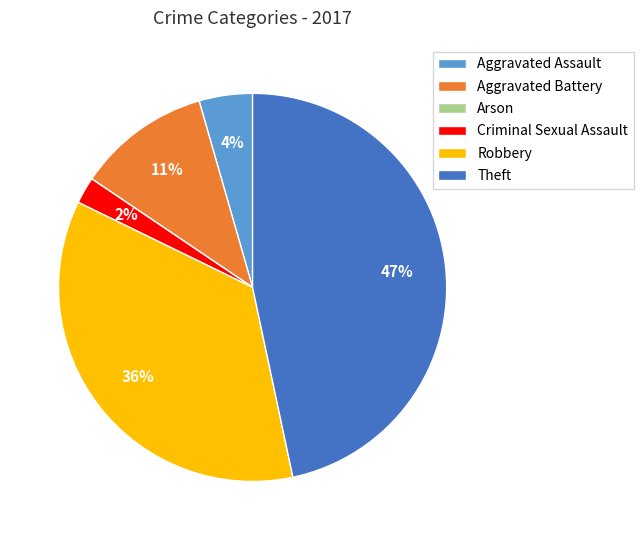

Which category has the biggest portion of the pie?

Theft